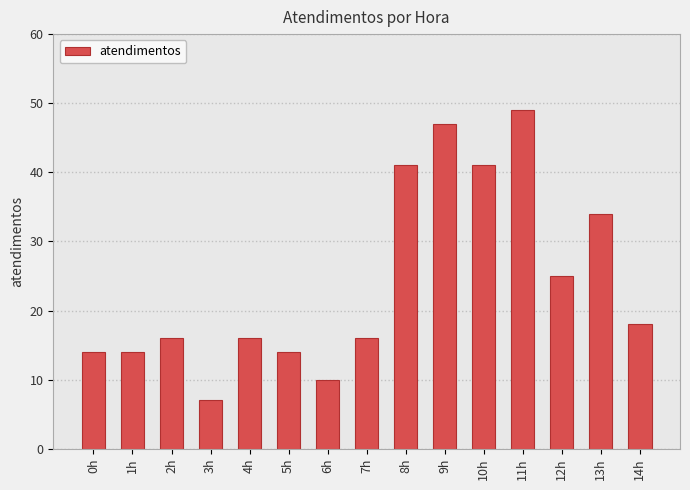

Reading left to right, what are all the values shown in this chart?

0h=14	1h=14	2h=16	3h=7	4h=16	5h=14	6h=10	7h=16	8h=41	9h=47	10h=41	11h=49	12h=25	13h=34	14h=18